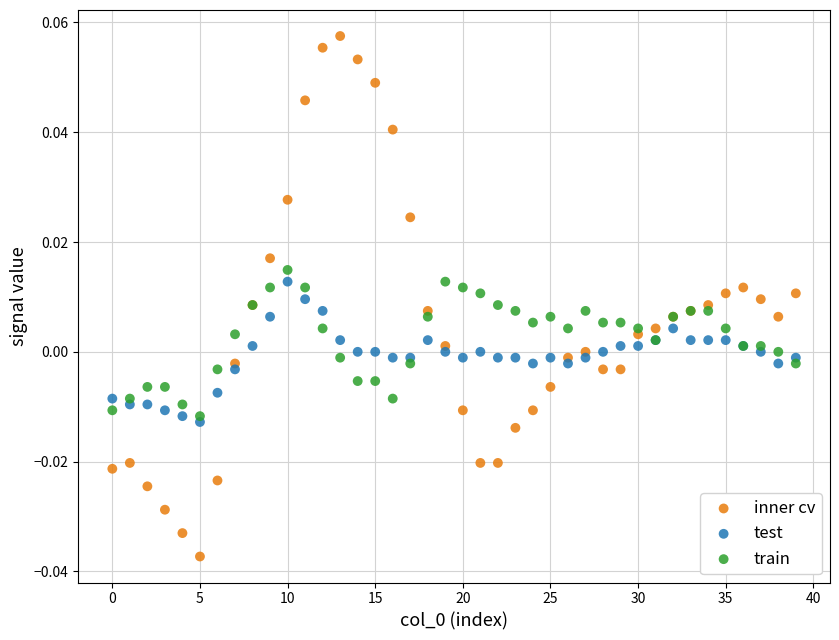

Which series reaches the maximum Y coordinate?

inner cv